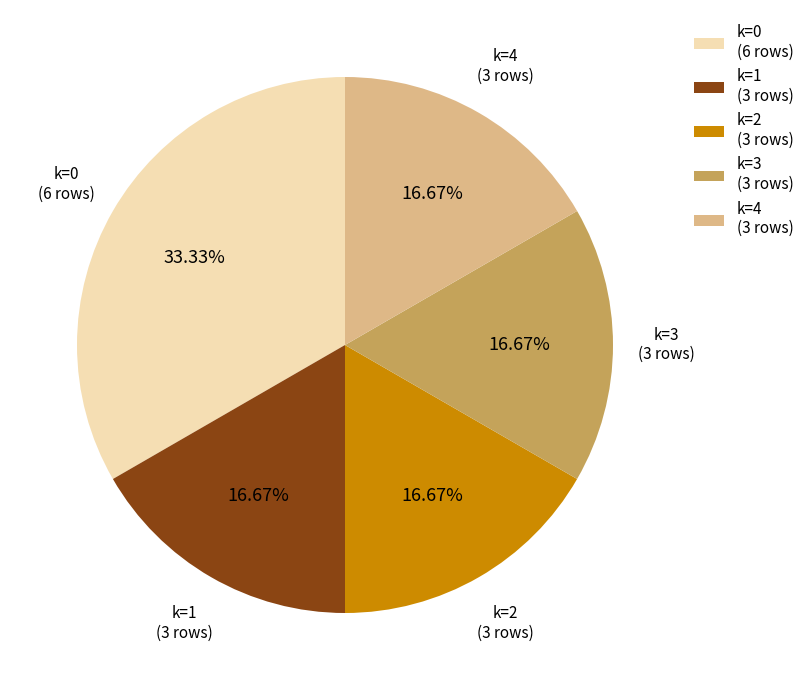

What is the ratio of the value at k=4 to the value at k=3?

1.0